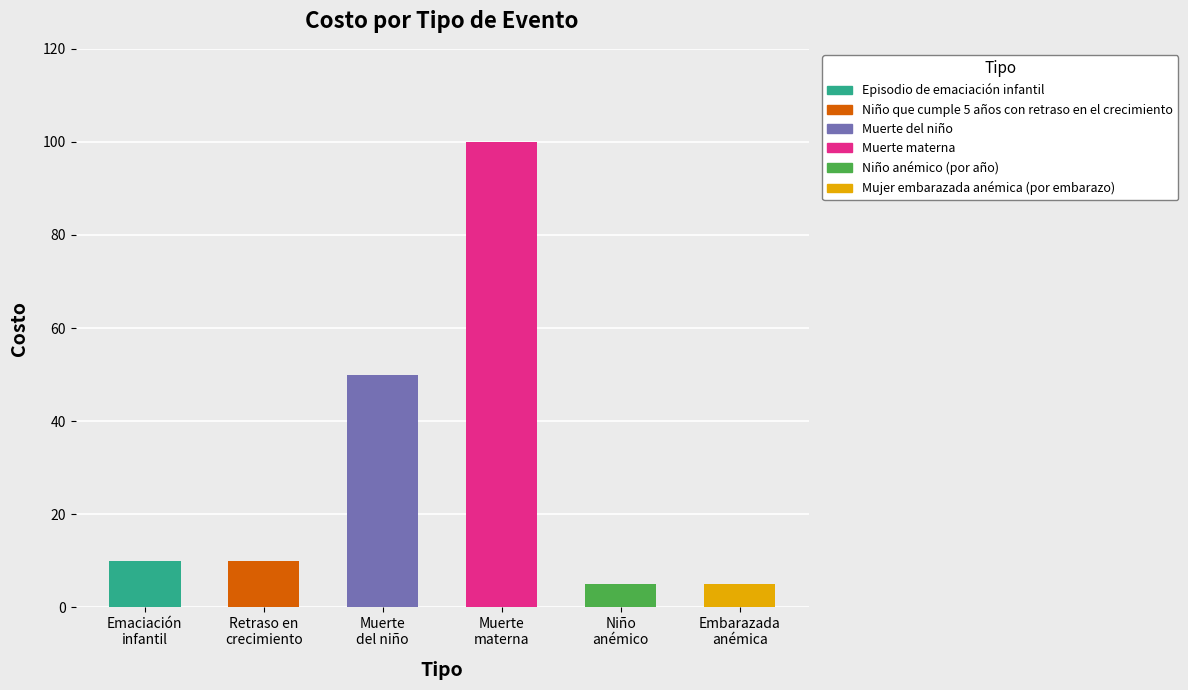

Which has a higher value, Muerte materna or Episodio de emaciación infantil?

Muerte materna